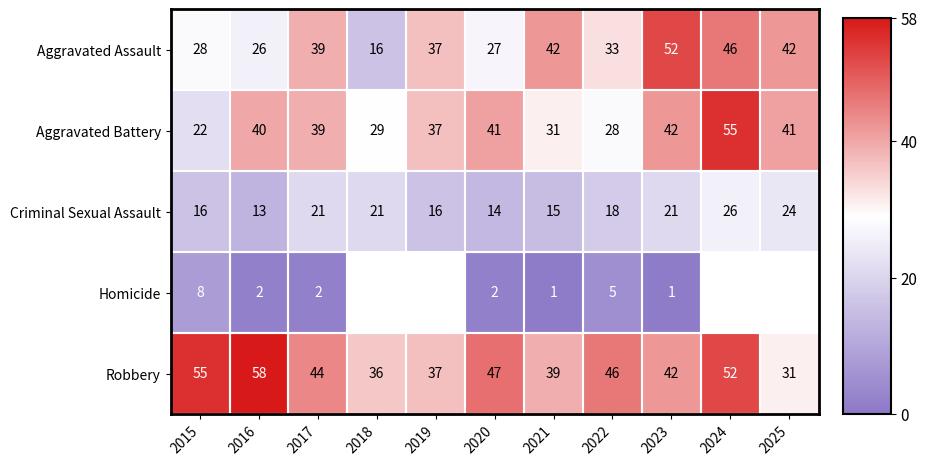

At 2015, list the series in order from largest to smallest.

Robbery, Aggravated Assault, Aggravated Battery, Criminal Sexual Assault, Homicide